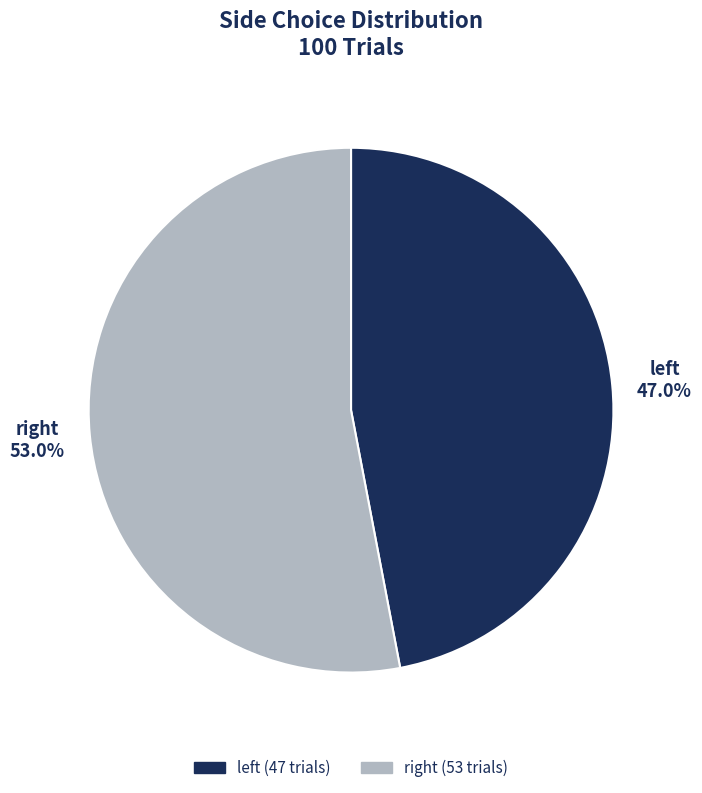

To the nearest percent, what is the average slice percentage?

50%